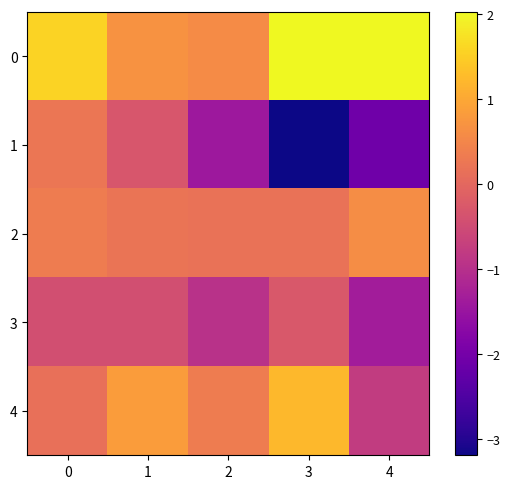

Reading left to right, list all the values displayed in this chart.

0: 0=1.6	1=0.7	2=0.6	3=2.0	4=2.0
1: 0=0.2	1=-0.3	2=-1.4	3=-3.2	4=-2.1
2: 0=0.4	1=0.2	2=0.2	3=0.2	4=0.6
3: 0=-0.4	1=-0.4	2=-1.0	3=-0.3	4=-1.4
4: 0=0.1	1=0.8	2=0.4	3=1.2	4=-0.8